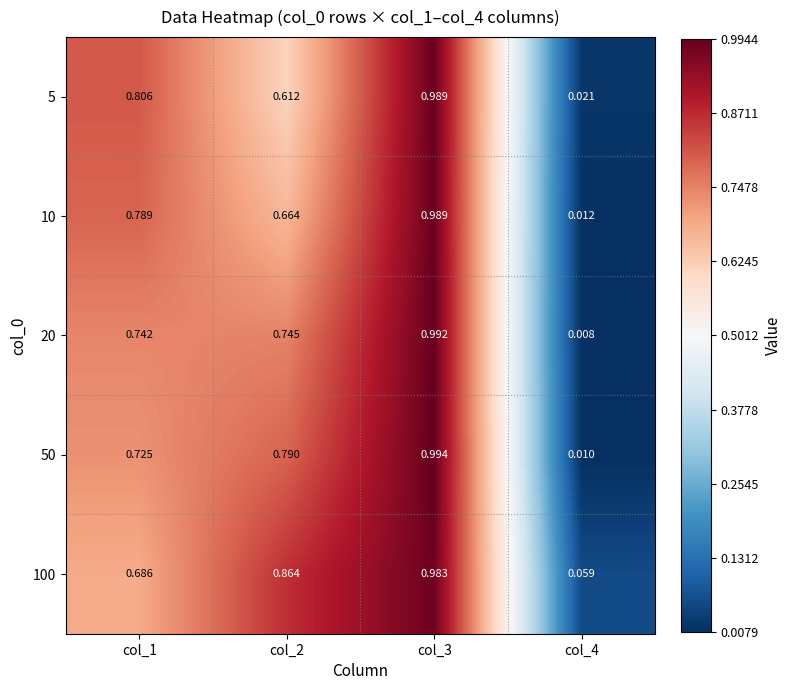

Is the value of 100 at col_4 greater than the value of 10 at col_2?

No